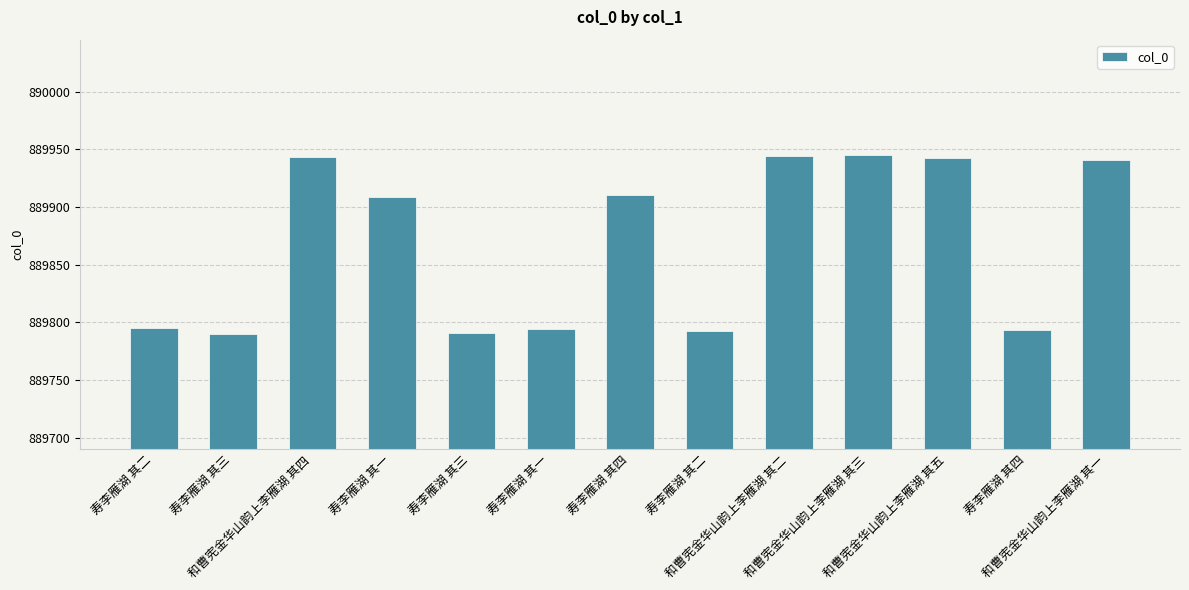

What is the difference between the maximum and minimum values?

155